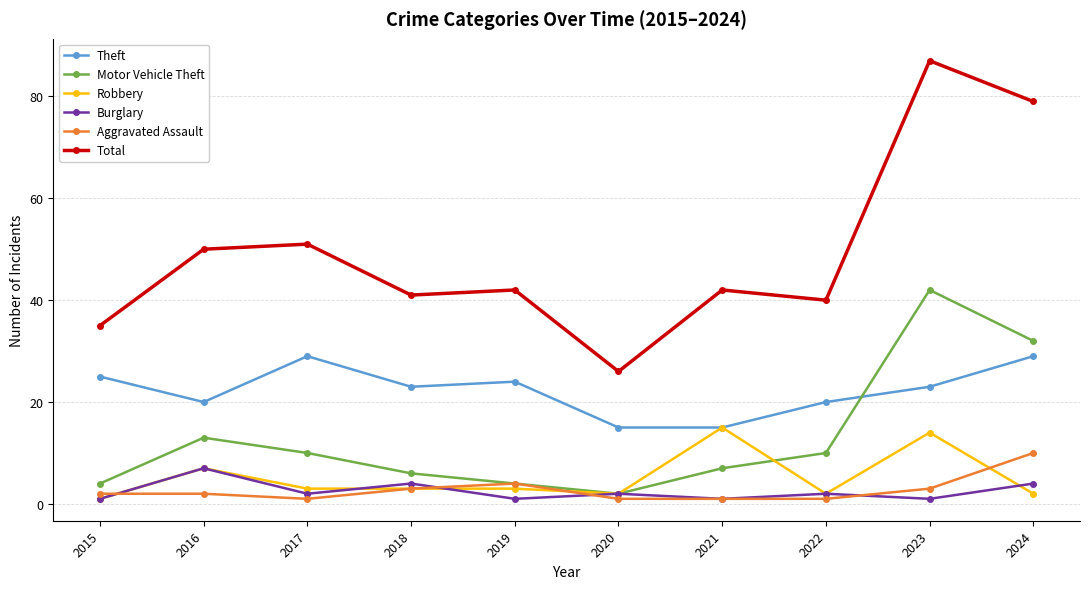

Which series changed the most between 2022 and 2023?

Total